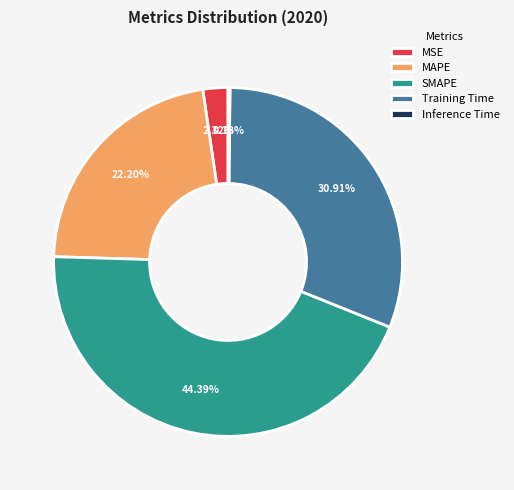

To the nearest percent, what percentage of the pie is SMAPE?

44%